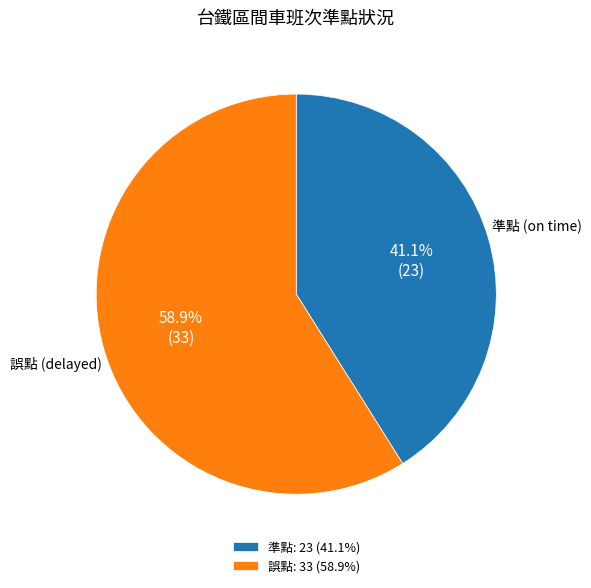

The 準點 slice represents 41% of the pie. True or false?

True